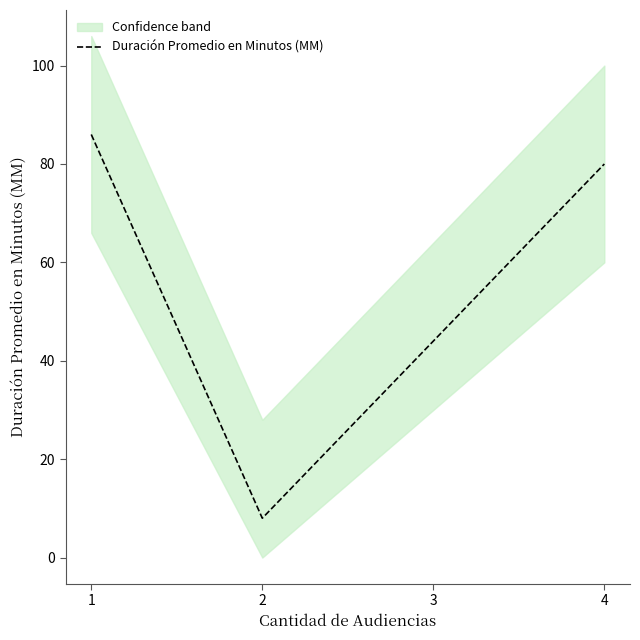

How many data points does each series have?

3